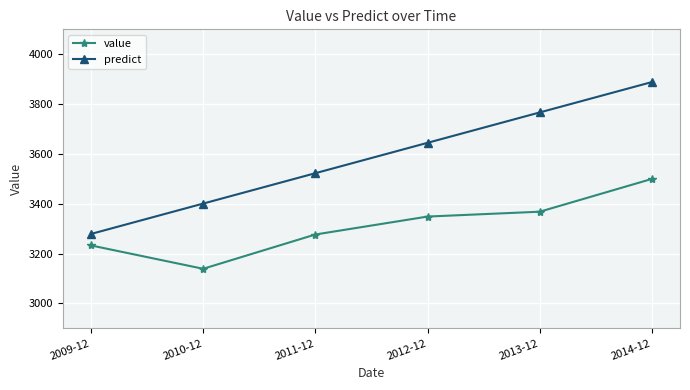

The value of predict at 2010-12 is 4659.4. True or false?

False